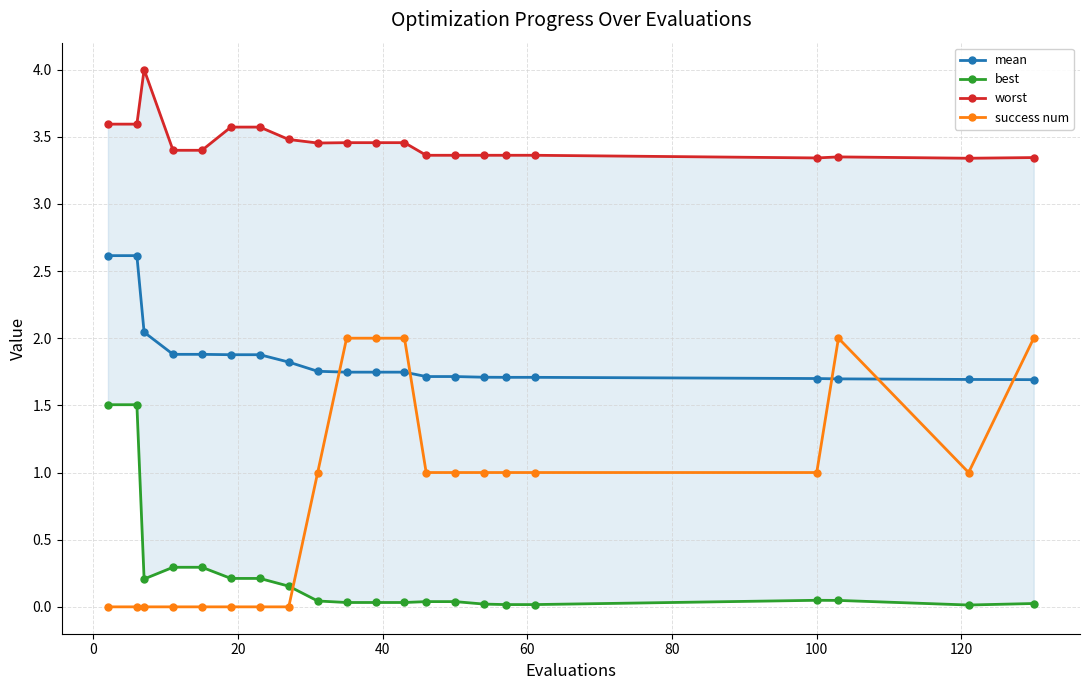

How many lines are shown in the chart?

4